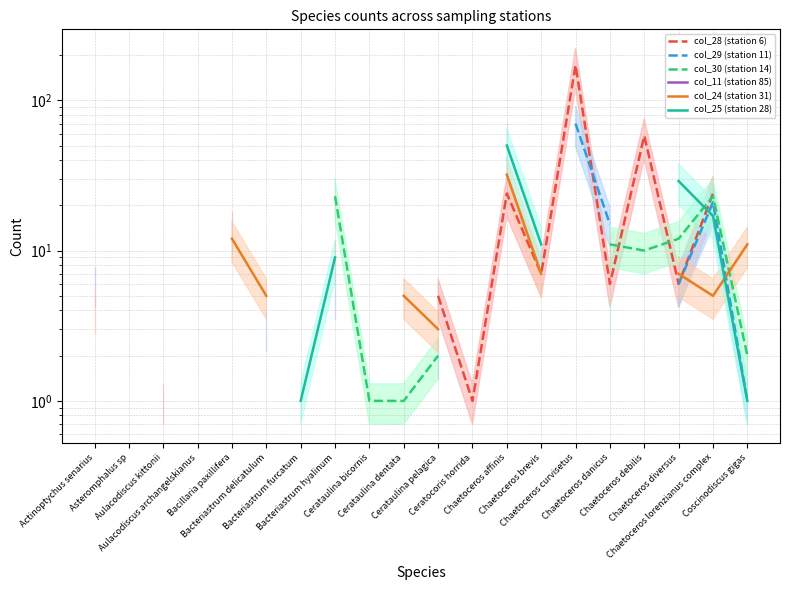

How many data points does each series have?

20